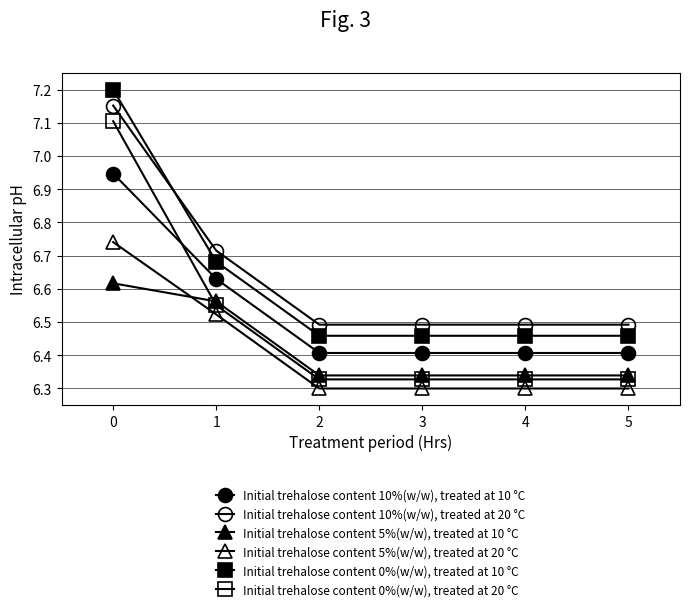

Is this an area chart (filled region under the line)?

No